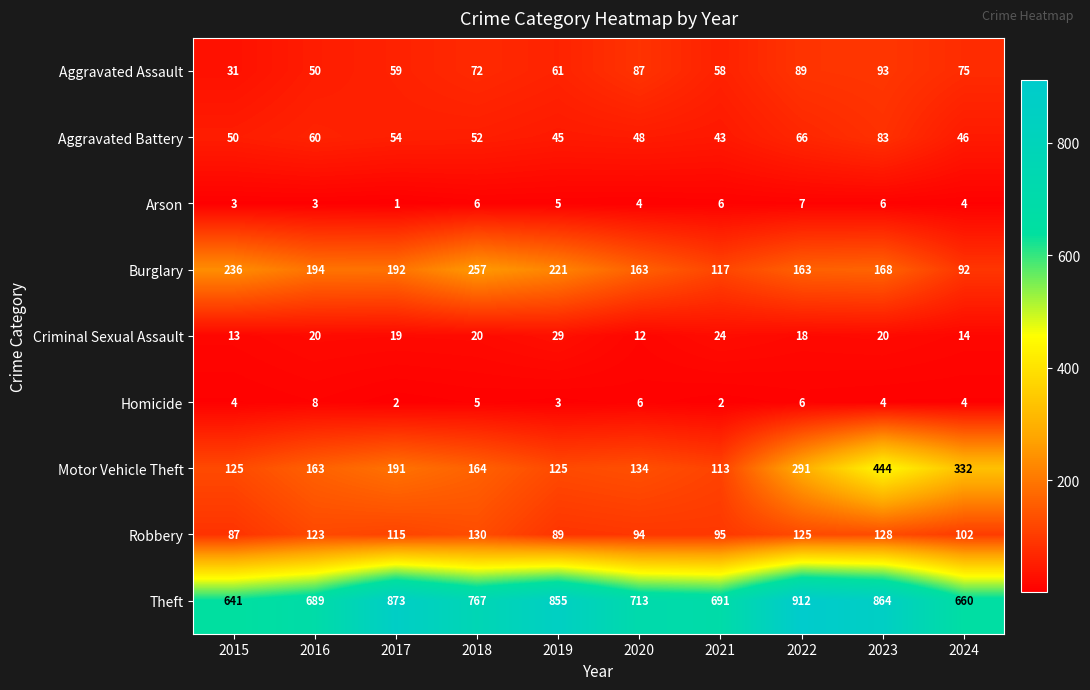

Which series changed the most between 2018 and 2021?

Burglary